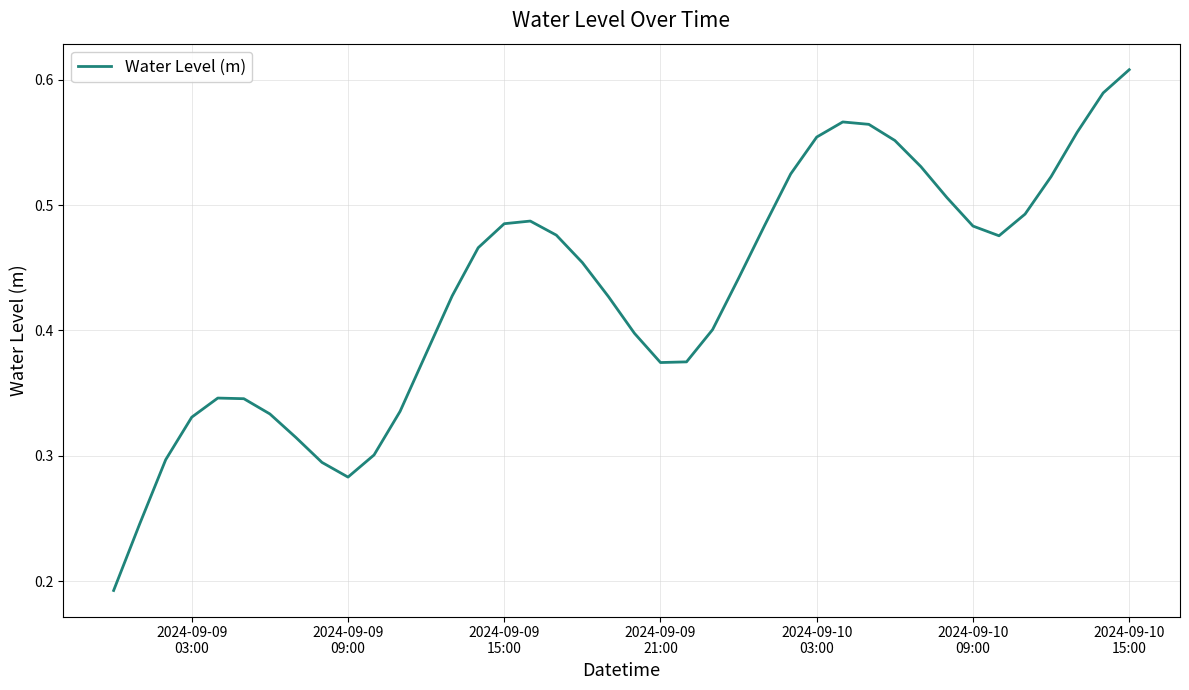

At which category does the chart reach its peak across all series?

2024-09-10
15:00